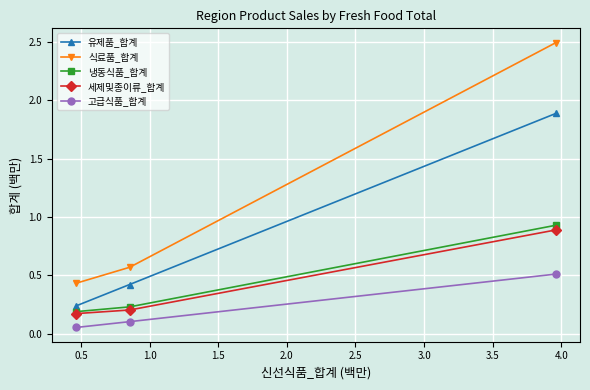

How many distinct data groups are displayed?

5